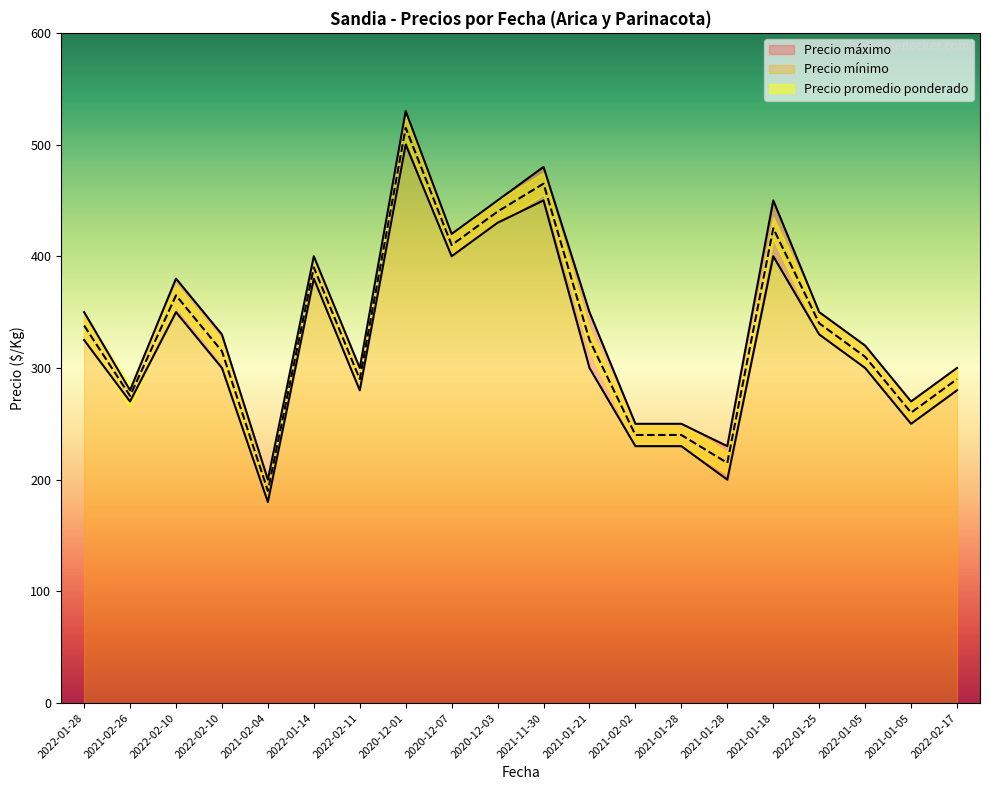

What is the difference between the highest and lowest values at 2021-01-05?

20